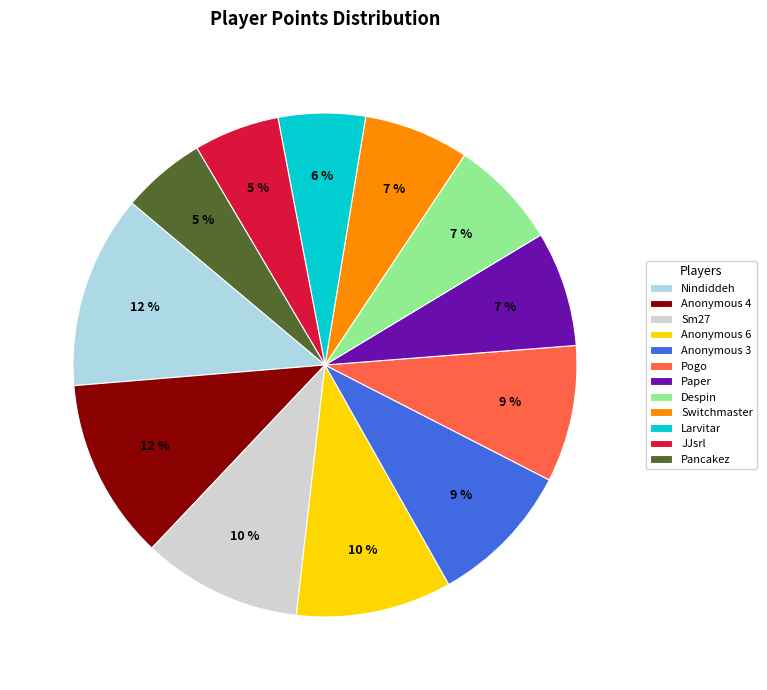

How many segments does this pie chart have?

12